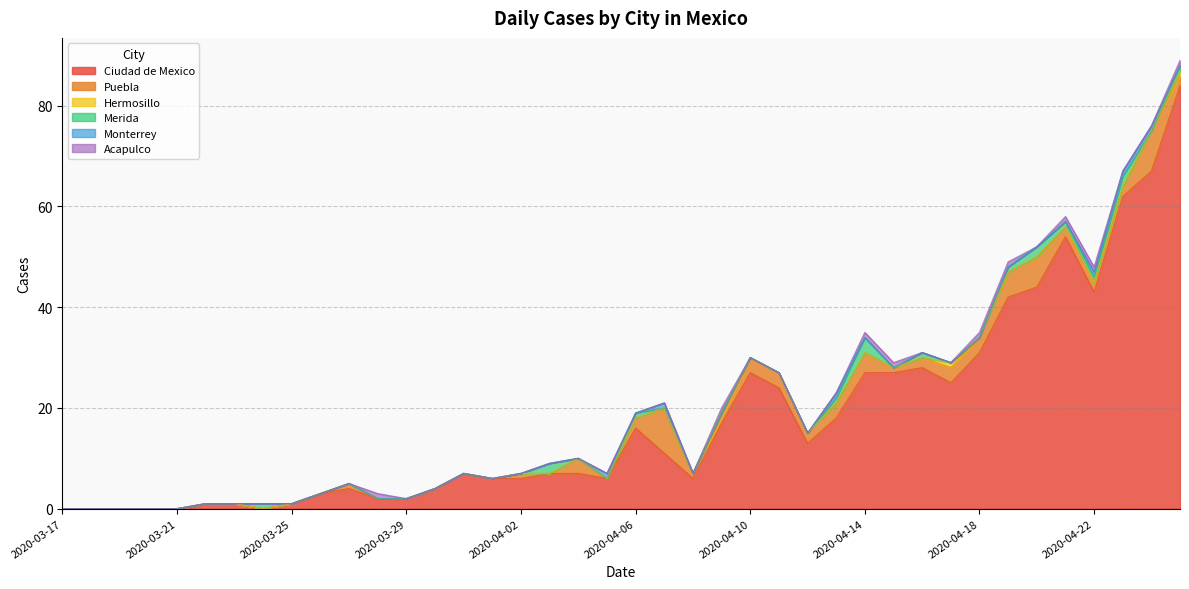

The value of Hermosillo at 2020-04-20 is 0. True or false?

True